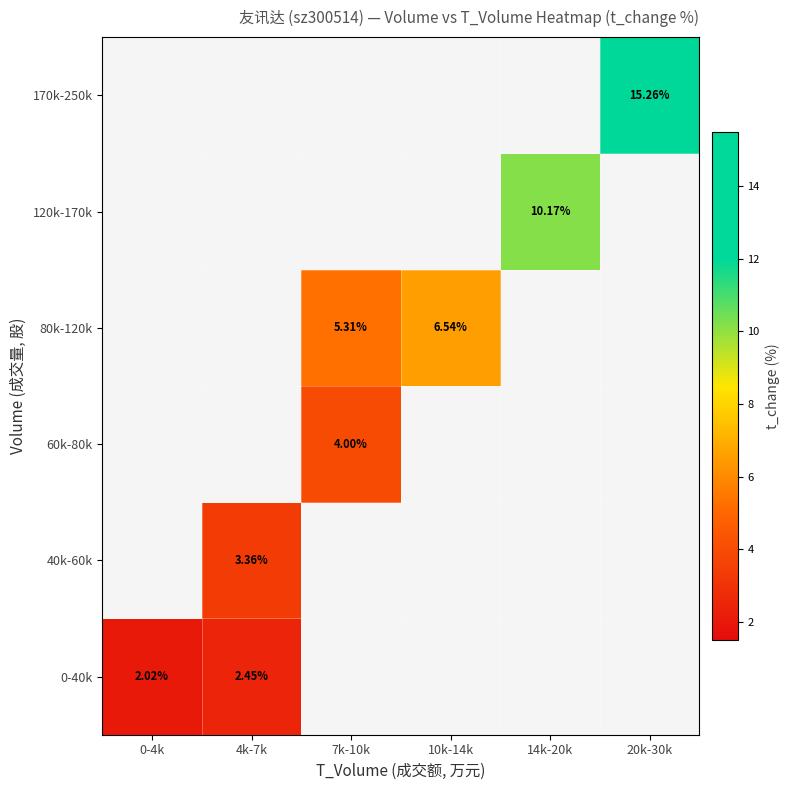

List the series in order of their peak value, lowest first.

0-40k, 40k-60k, 60k-80k, 80k-120k, 120k-170k, 170k-250k